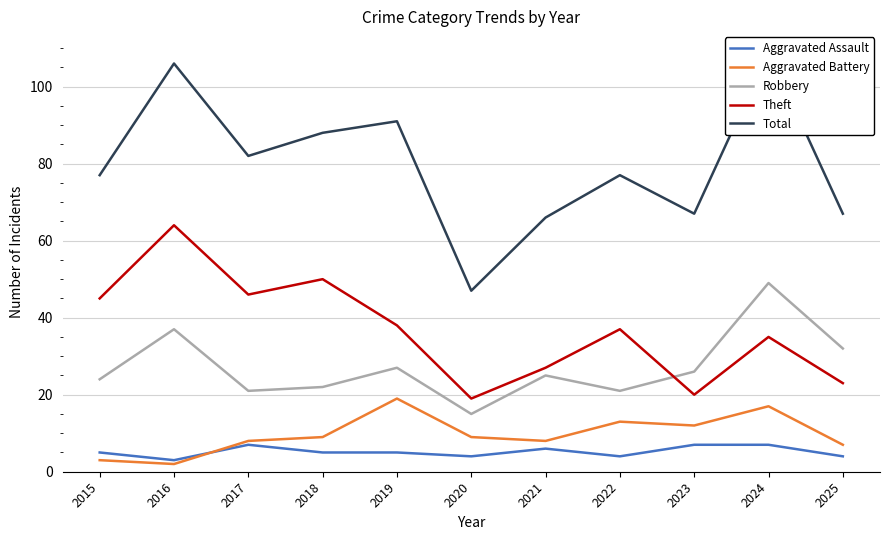

Is it true that Robbery equals 7 at 2023?

False